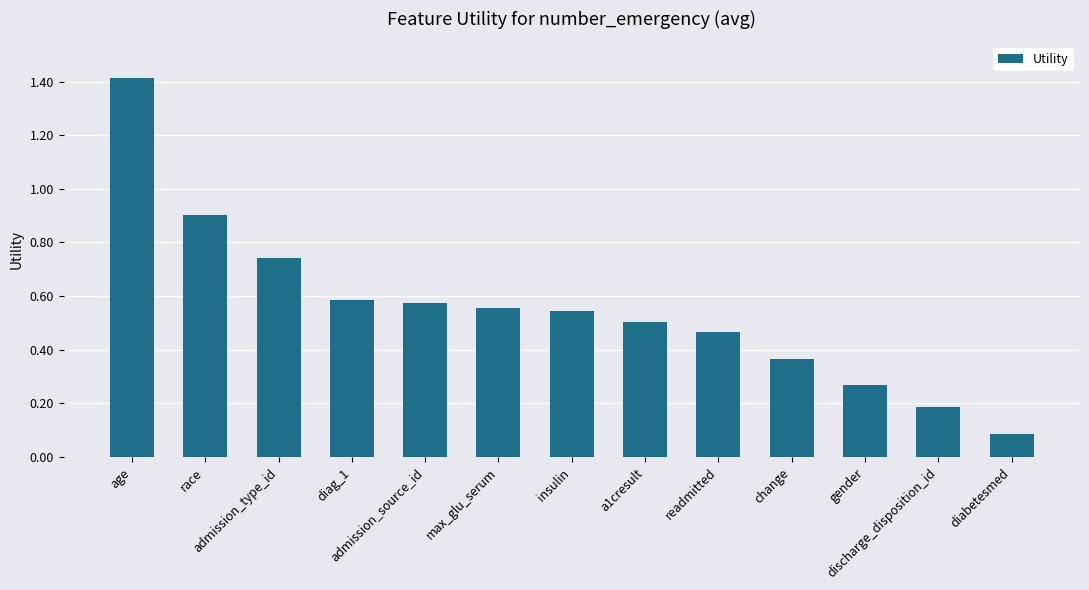

What is the maximum value shown in the chart?

1.4